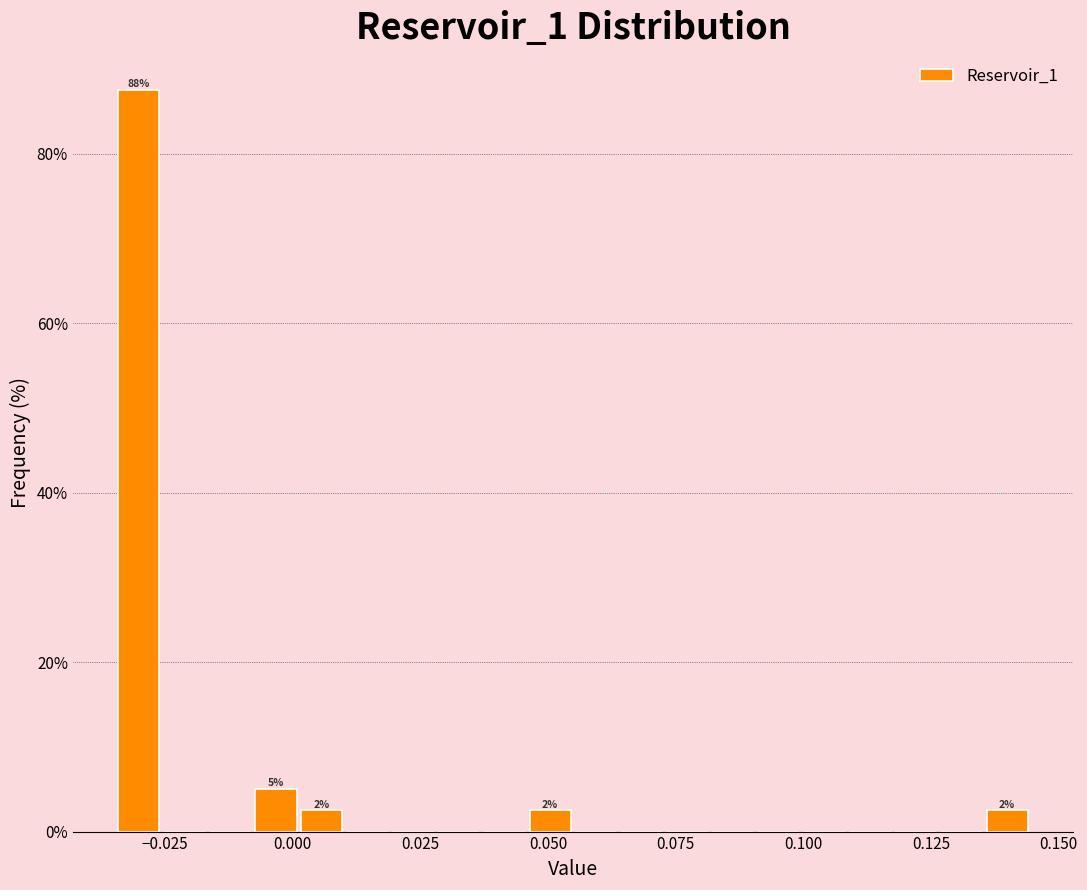

Around what value on the x-axis is the tallest bar? Give the approximate position of its centre, as read against the axis.

-0.030